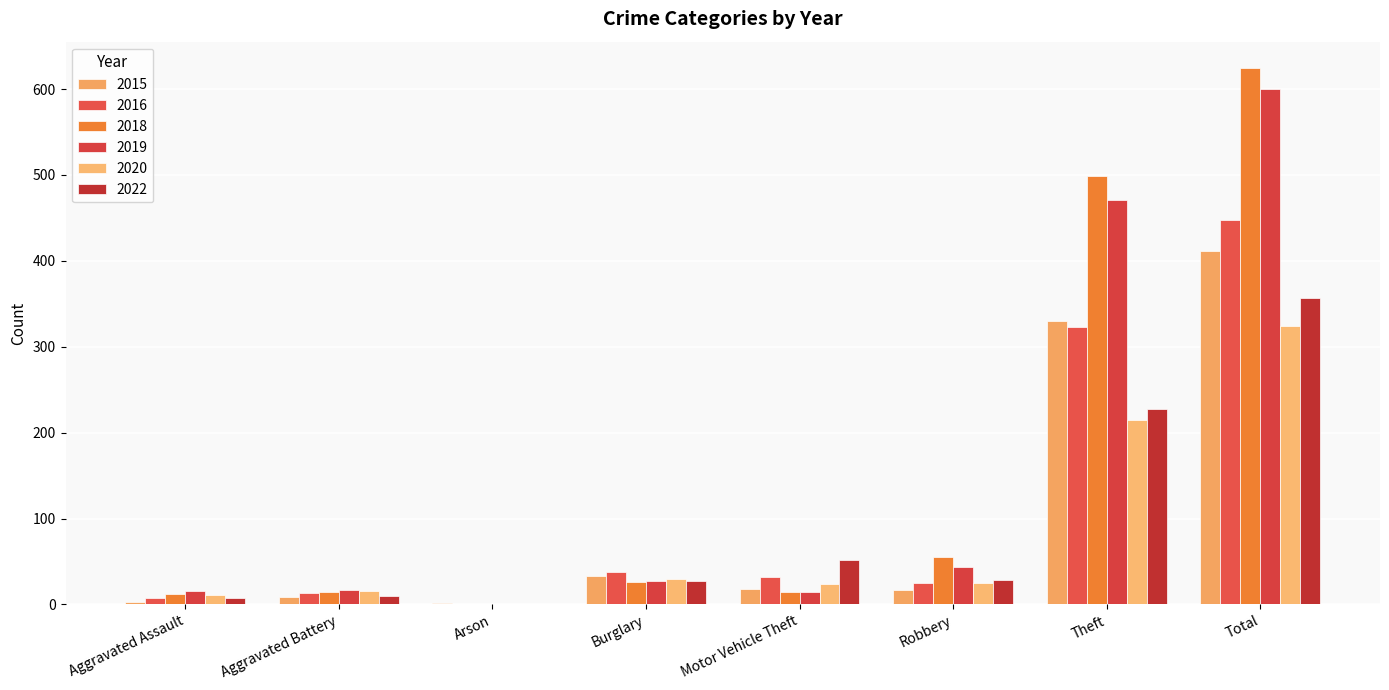

Does the chart contain stacked bars?

No